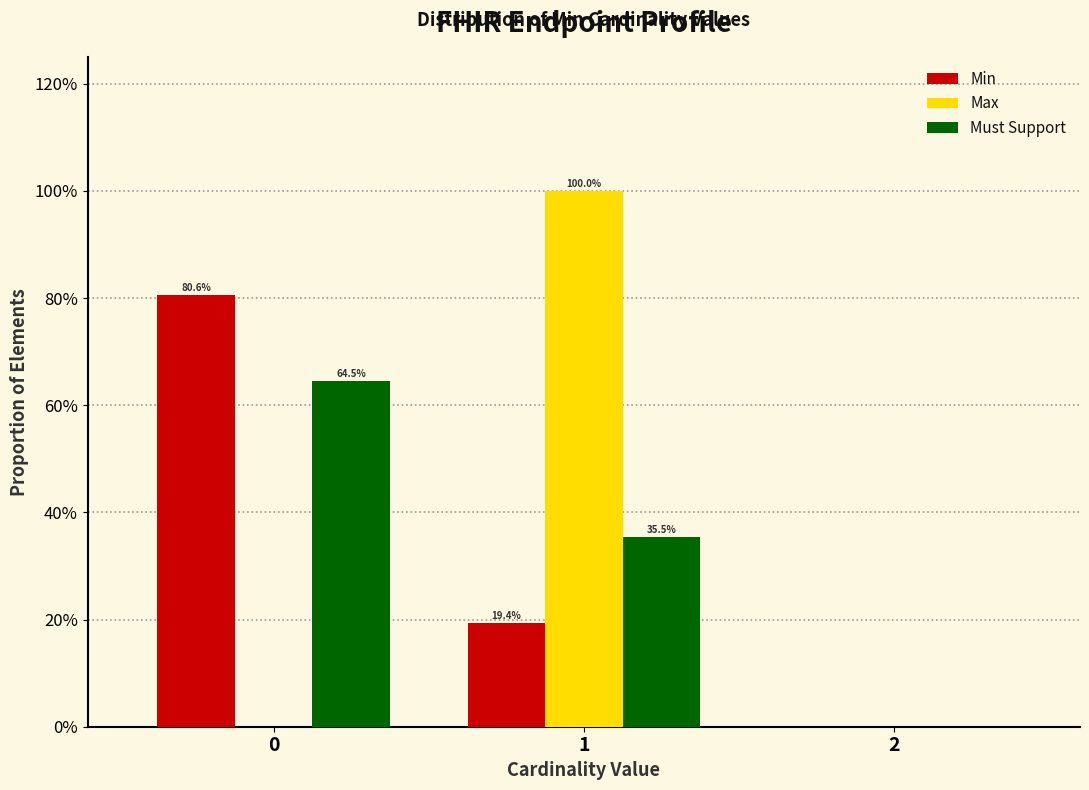

In the Must Support series, which range on the x-axis has the tallest bar?

-0.5 to 0.5